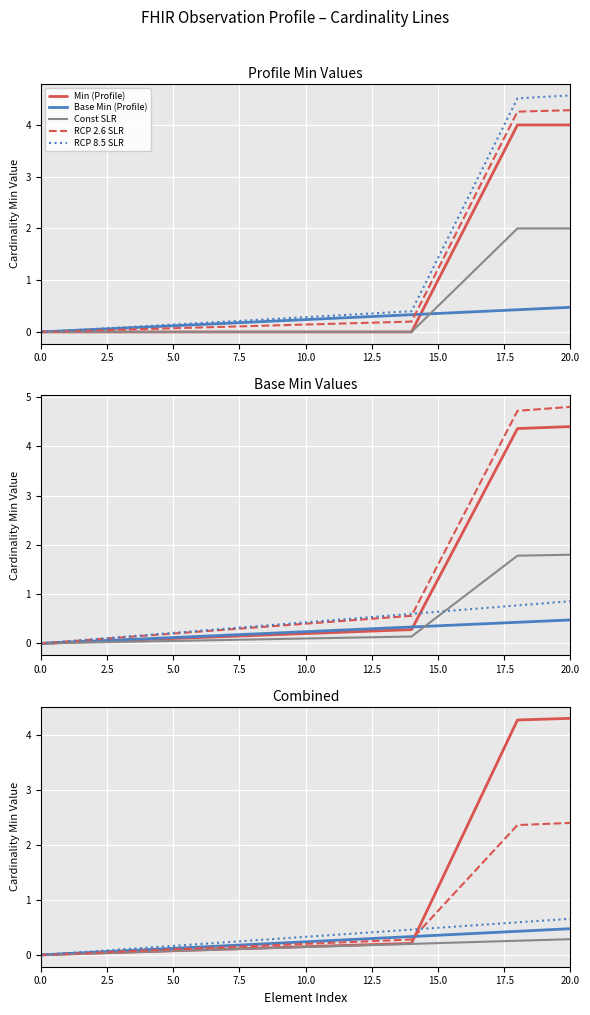

Between 20 and 2.5, which is larger?

20